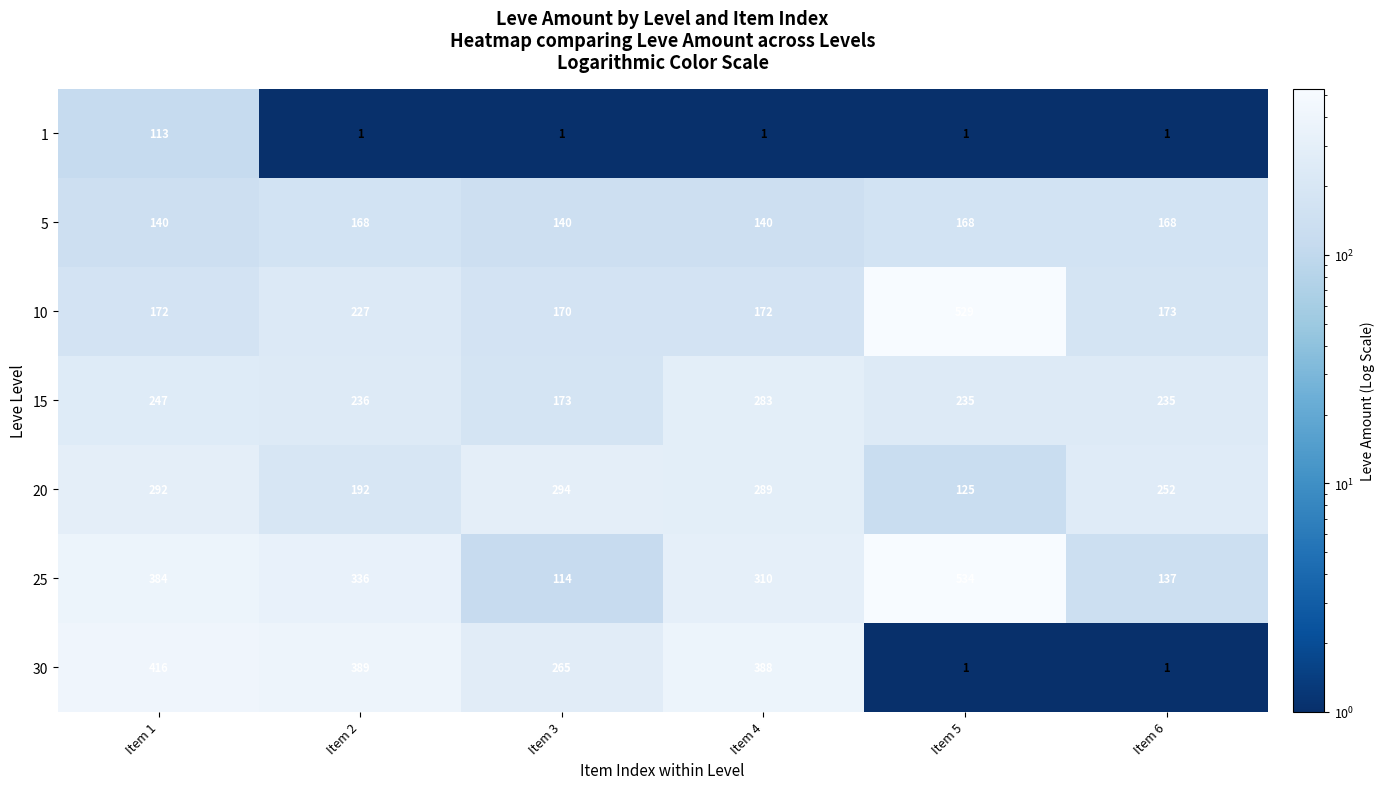

Which series has the largest total across all categories?

25